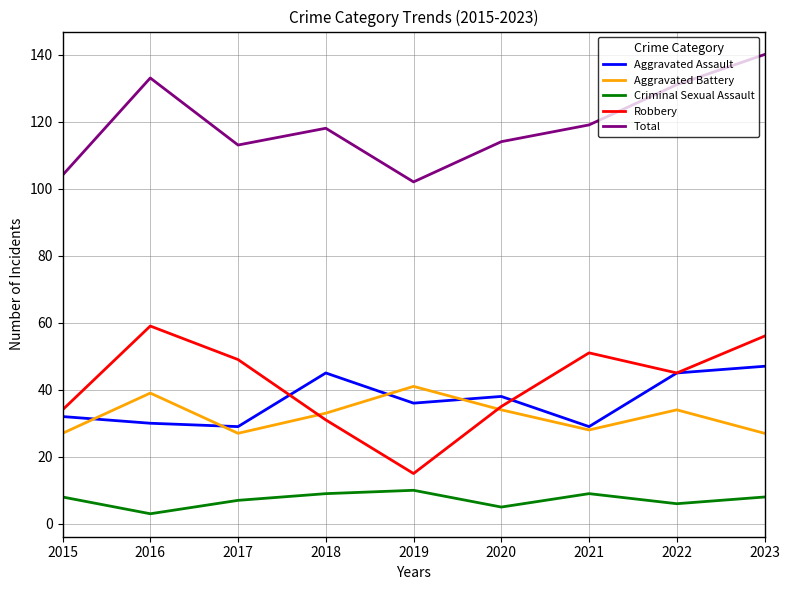

Between 2016 and 2019, which series saw the biggest shift?

Robbery